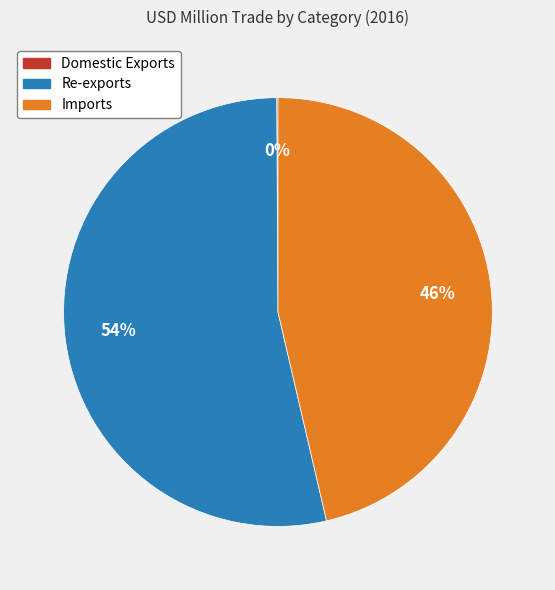

Which slice represents more than half of the pie?

Re-exports